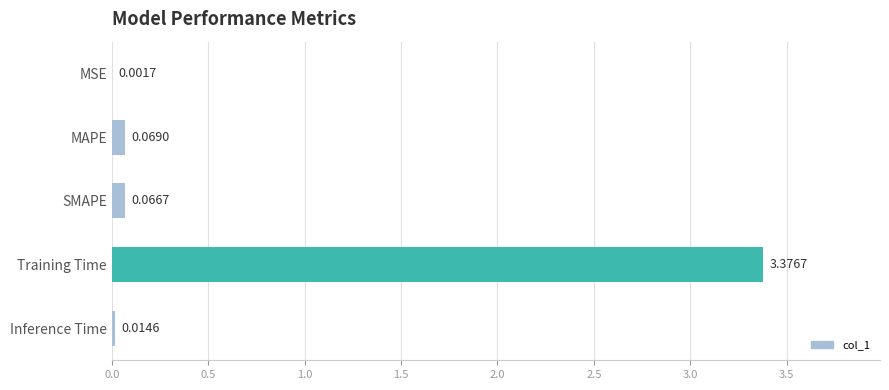

Between Inference Time and MSE, which is larger?

Inference Time